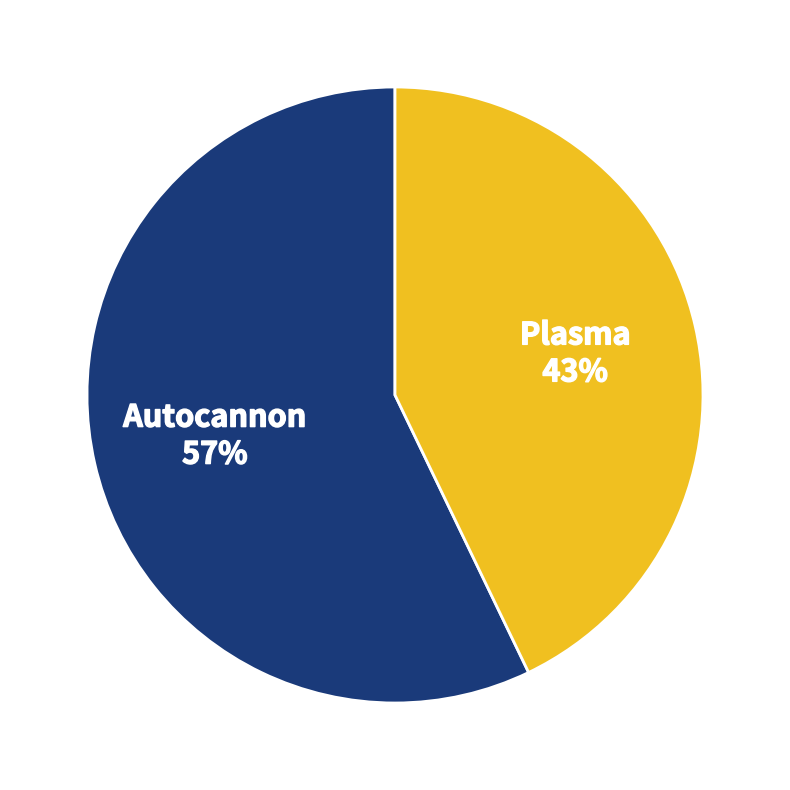

Rank the categories by value from lowest to highest.

Plasma, Autocannon